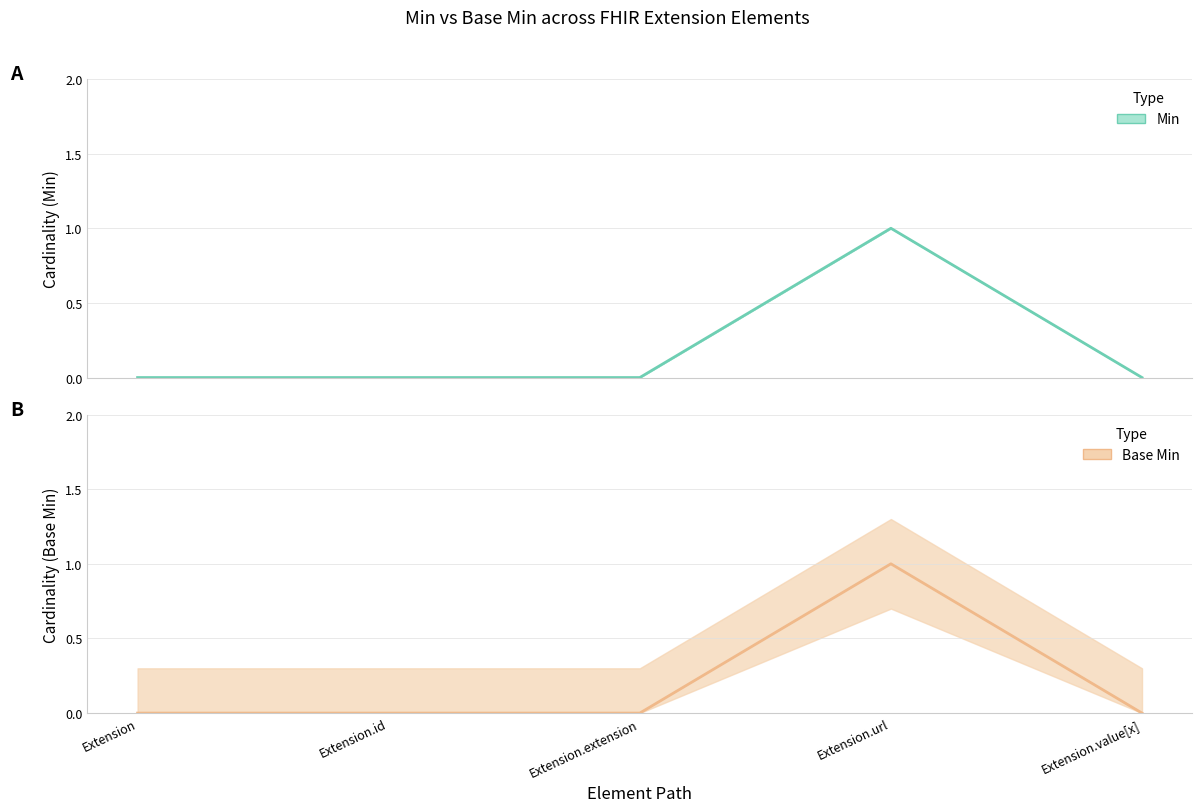

True or false: Base Min and Min intersect in this chart.

False